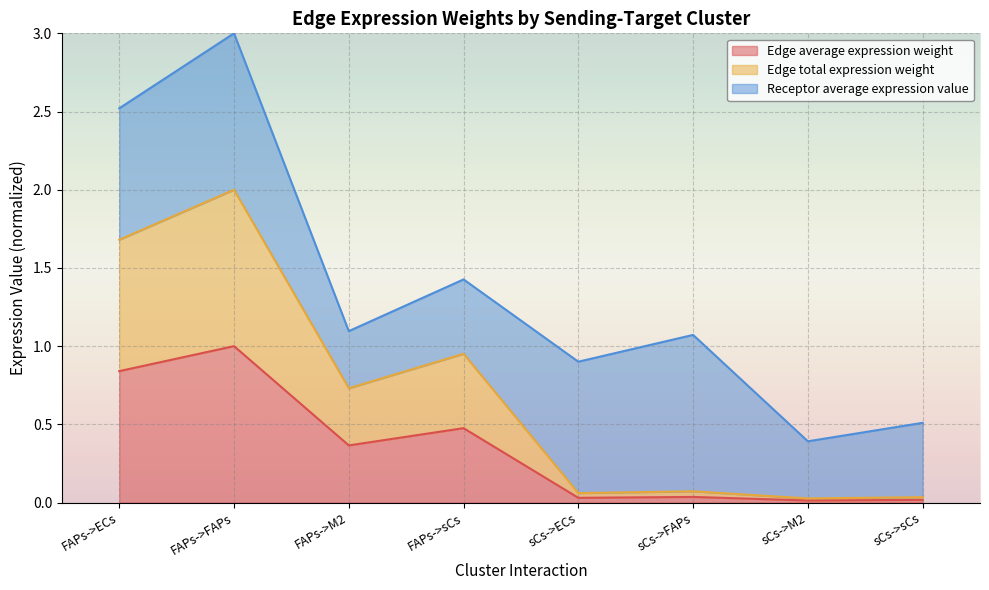

True or false: Edge total expression weight has a value of 0.1 at sCs->sCs.

False